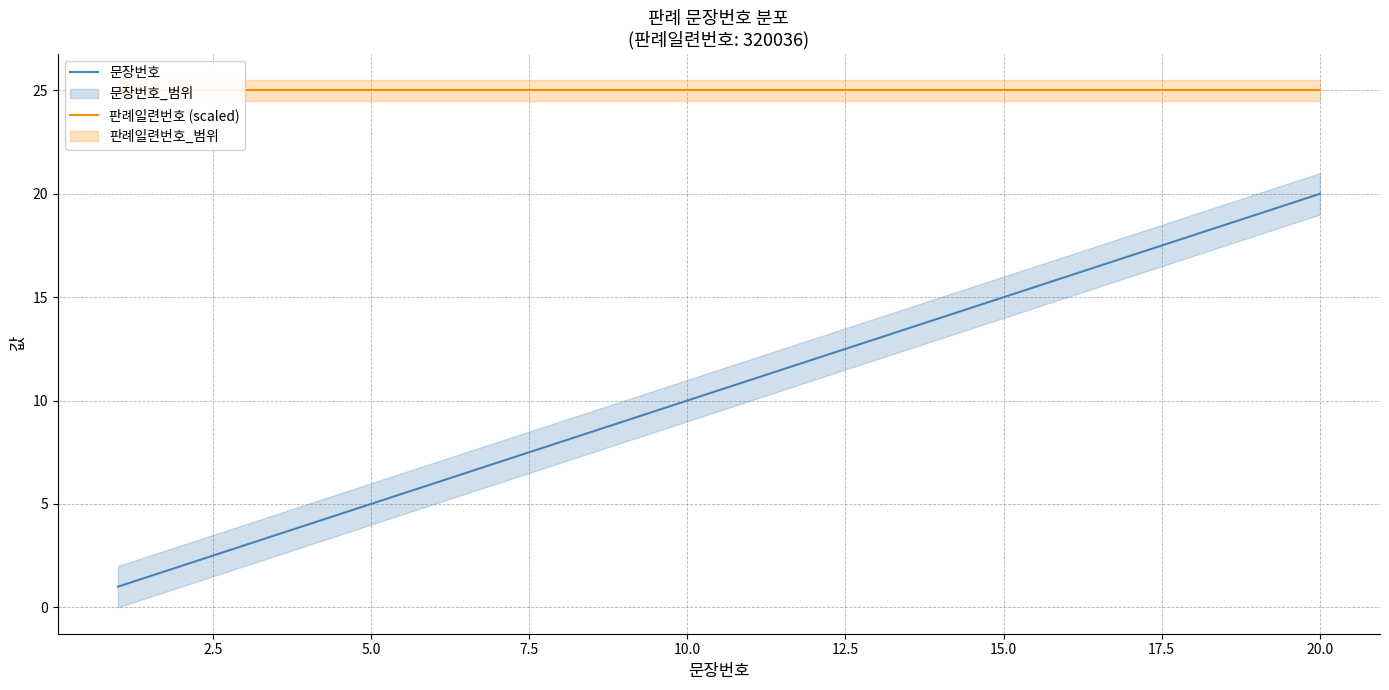

True or false: 판례일련번호 (scaled) has more than 2 points higher than both neighbors.

False